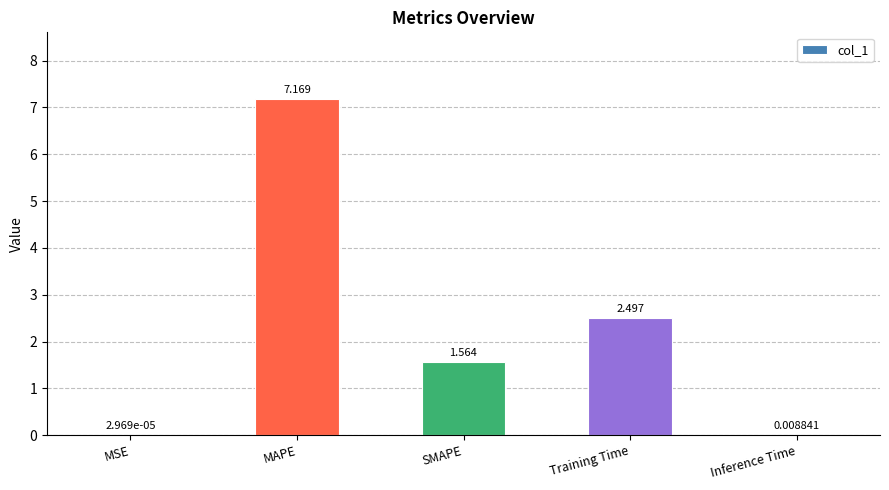

Which label corresponds to the largest value in the chart?

MAPE